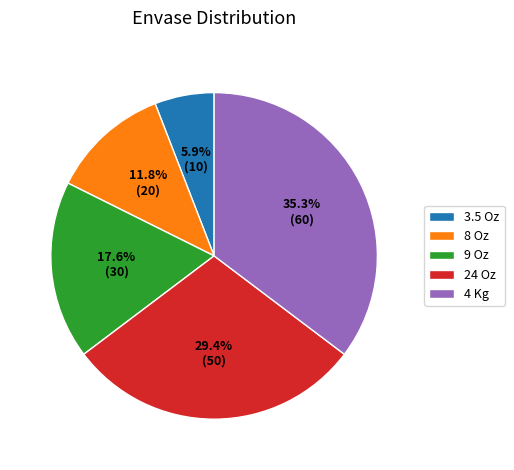

Does 4 Kg account for over 50% of the chart?

No